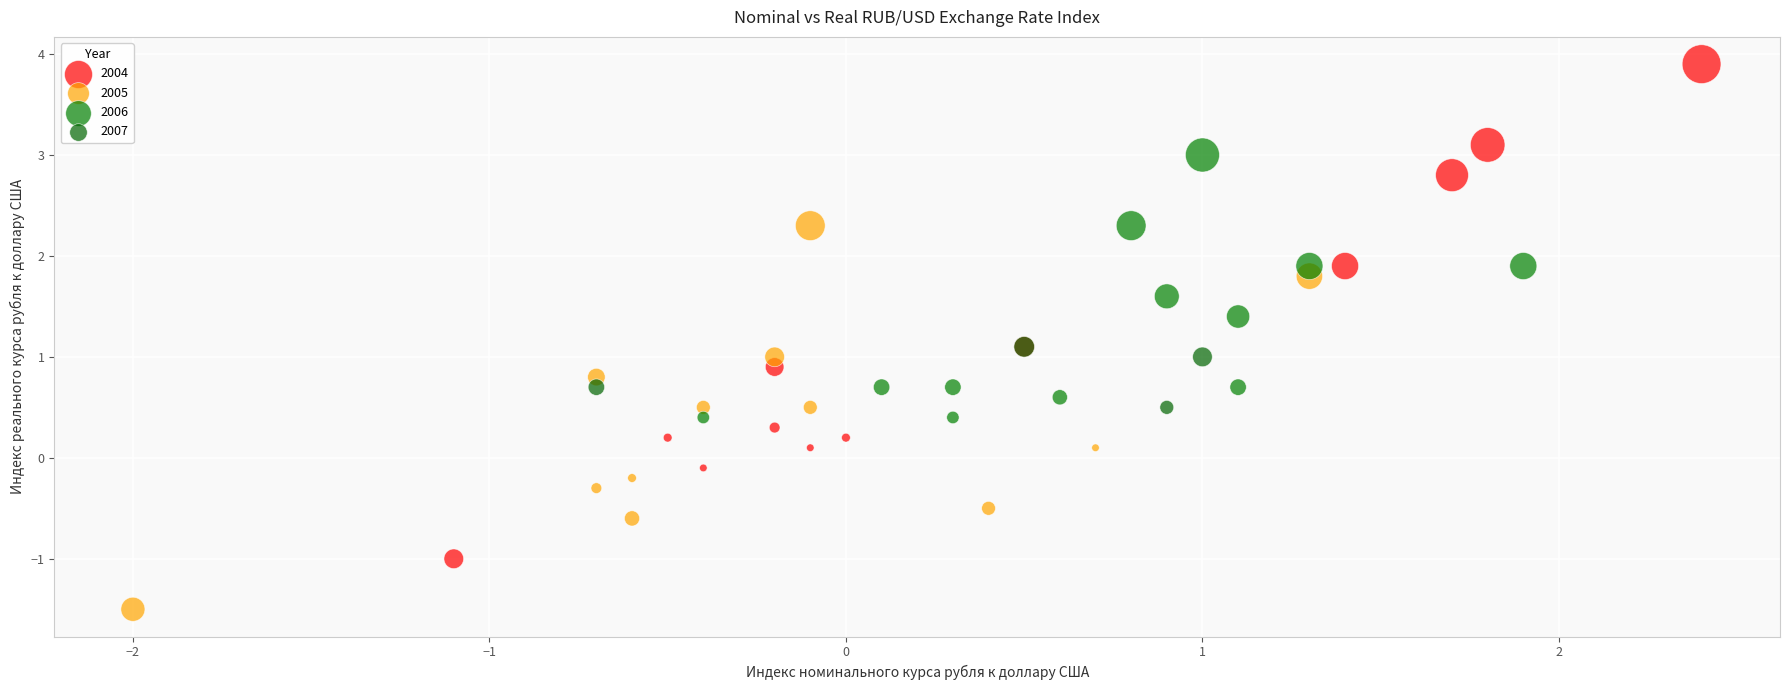

Which series reaches the maximum Y coordinate?

2004